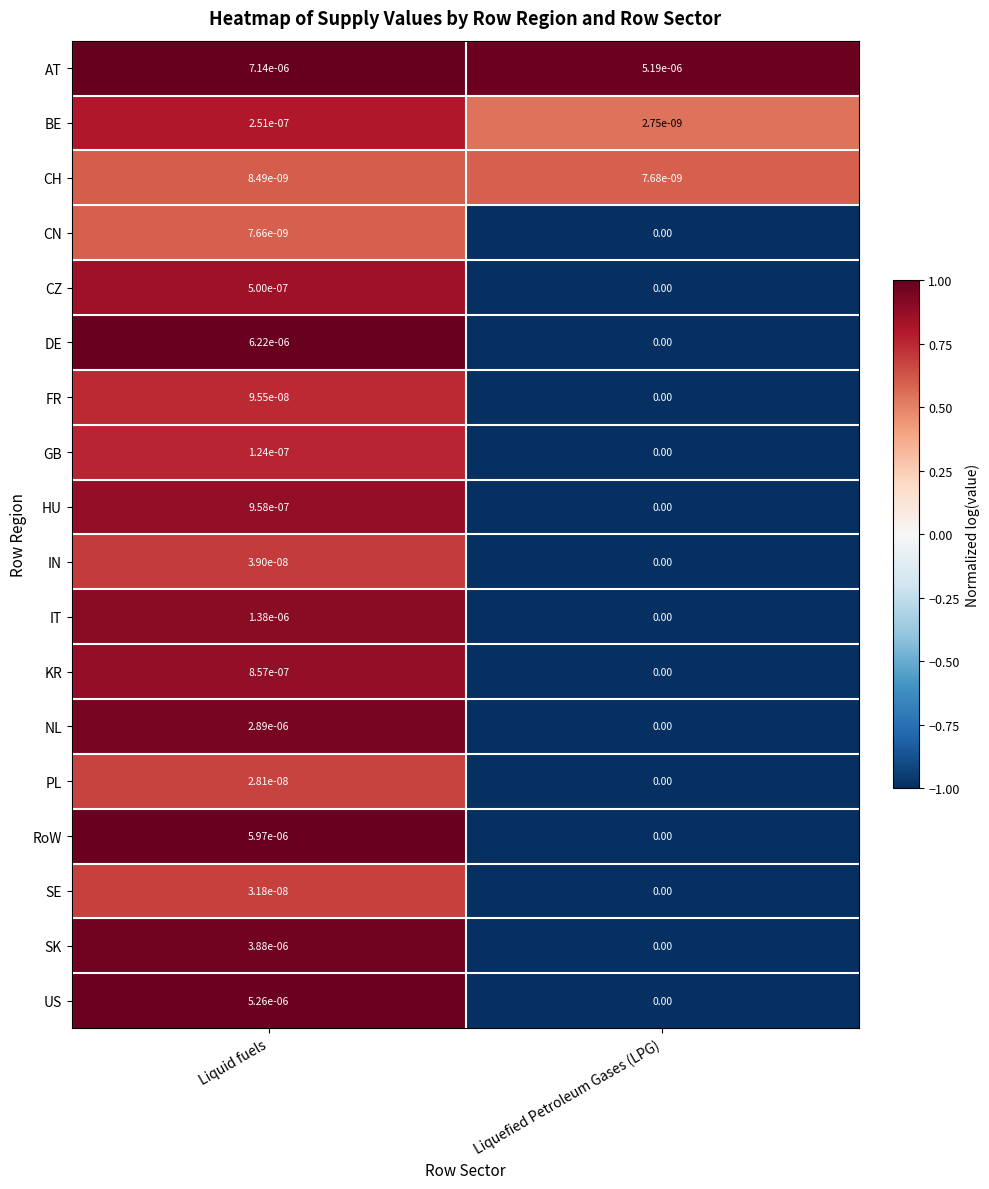

At how many categories does at least one series exceed 0?

2